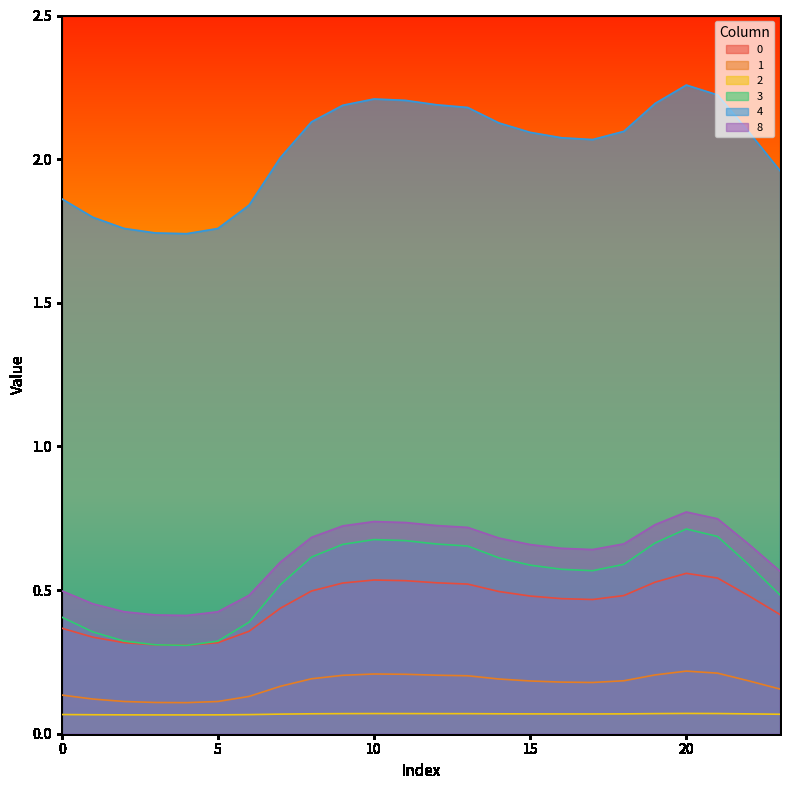

Is it true that 1 equals 0.1 at 4?

True